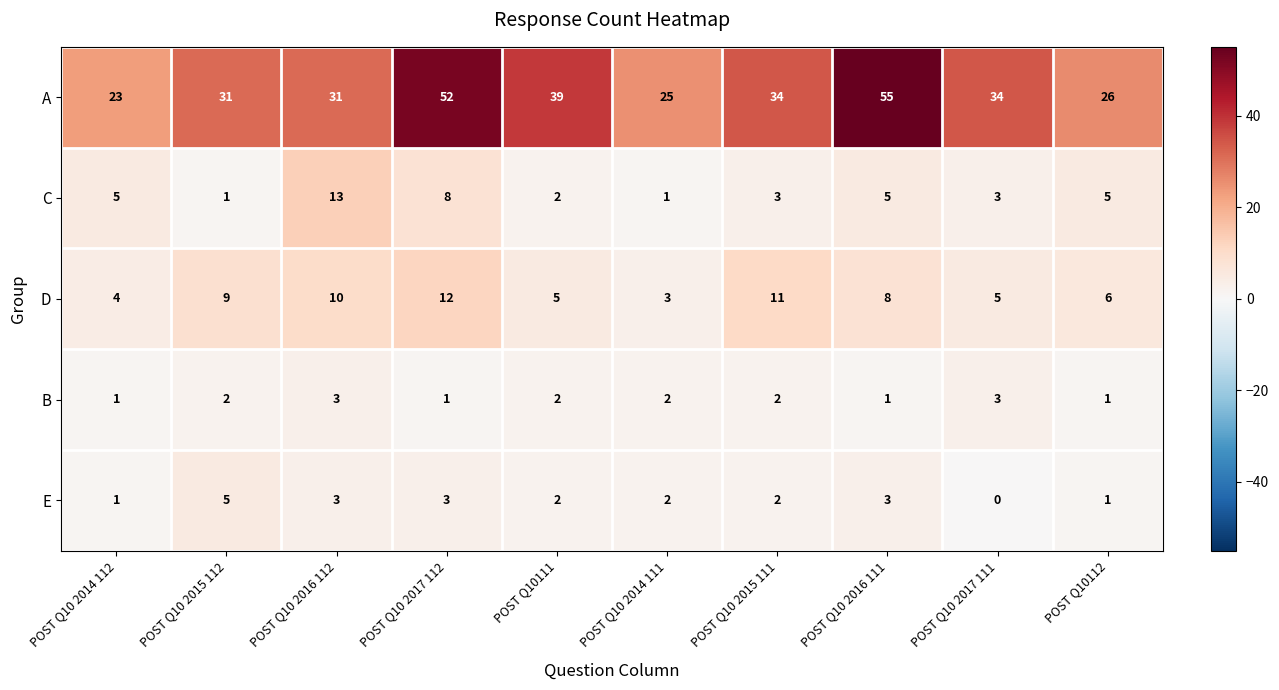

What is the difference between the maximum and minimum values in the D series?

9